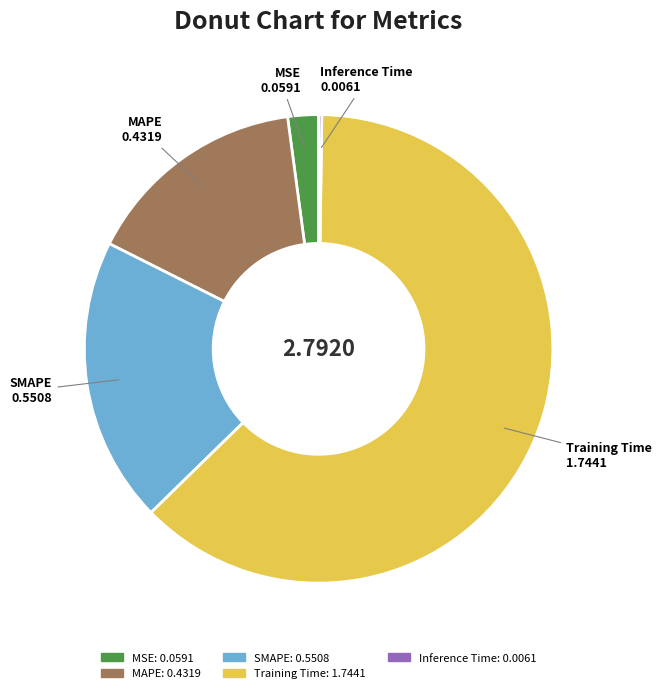

Which category has the biggest portion of the pie?

Training Time